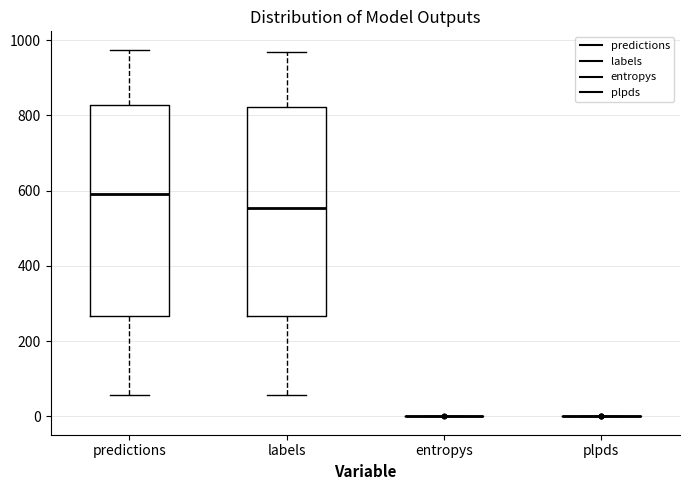

Reading left to right, transcribe this box plot: for each box, give where its median line is, the range the box spans, and where its two whiskers end, as read against the y-axis. The values are not printed on the chart, so give them approximately, as read against the axis.

predictions: median 600, box 260 to 820, whiskers 60 to 980
labels: median 560, box 260 to 820, whiskers 60 to 960
entropys: box collapsed to a line at 0, whiskers 0 to 0
plpds: box collapsed to a line at 0, whiskers 0 to 0